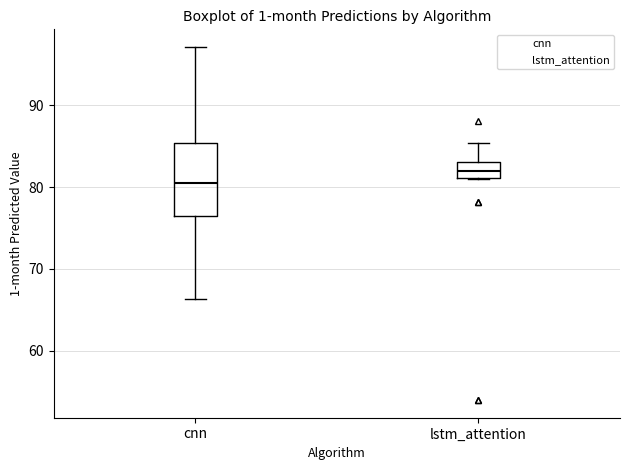

Comparing the boxes themselves (not the whiskers), which one is the tallest?

cnn